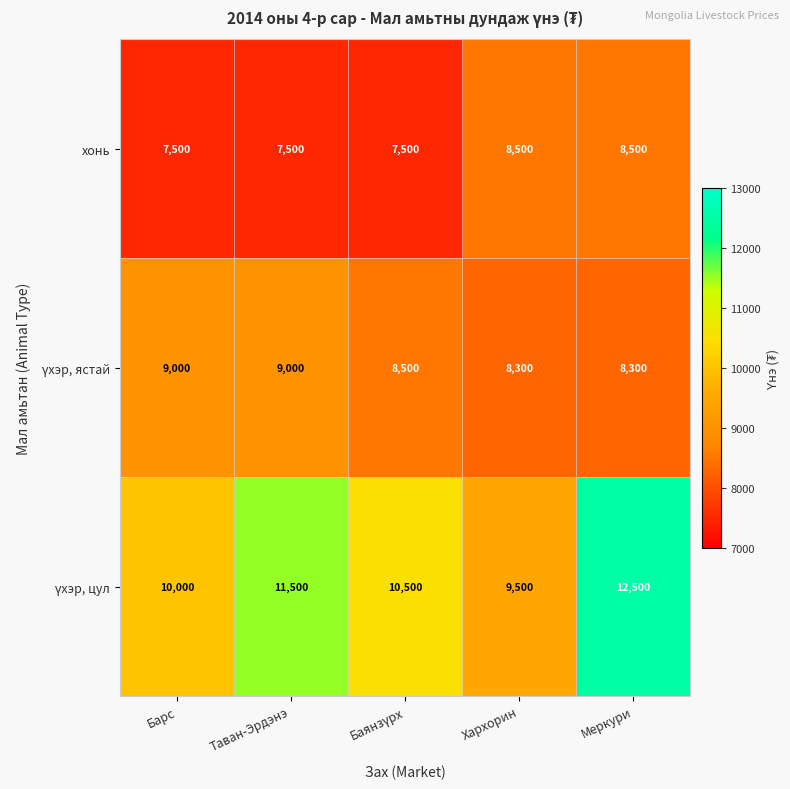

At how many categories does at least one series exceed 10134?

3